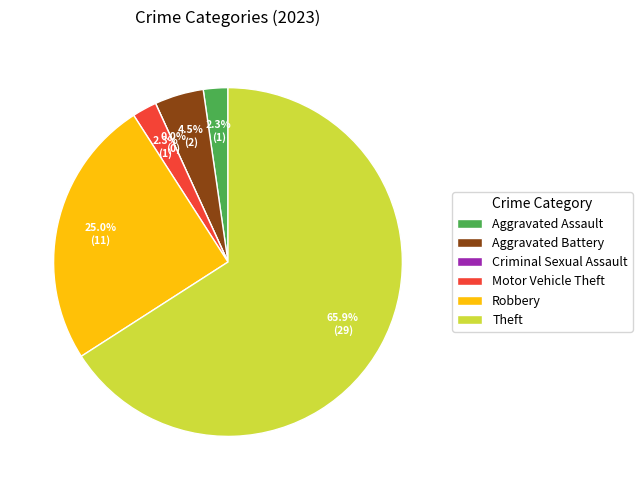

Which category has the smallest portion of the pie?

Criminal Sexual Assault